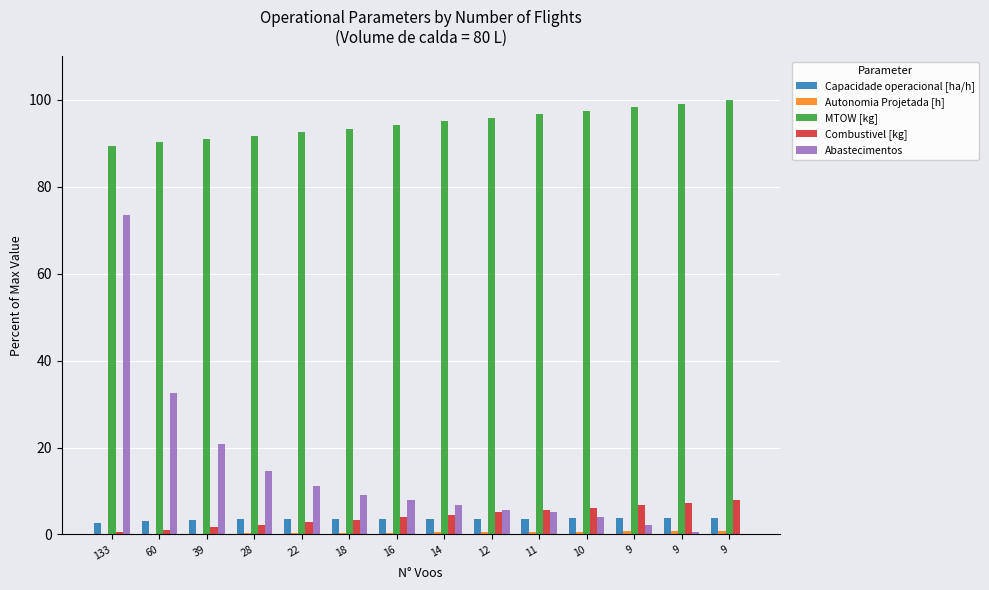

Count the number of data series in this chart.

5